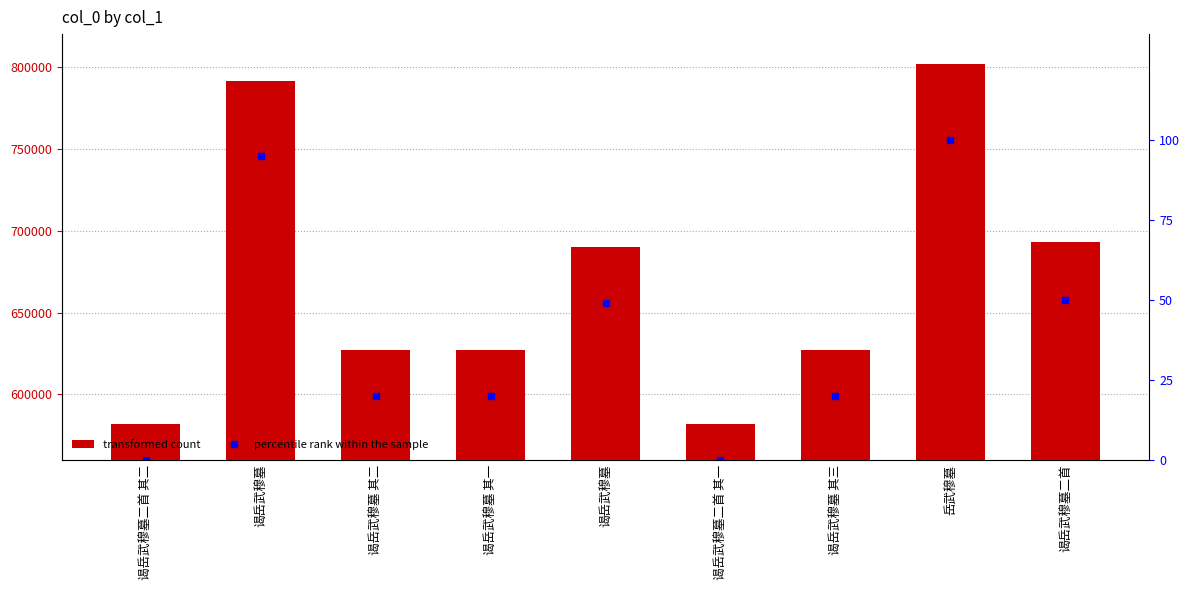

What is the total value across all series at 谒岳武穆墓 其三?

626864